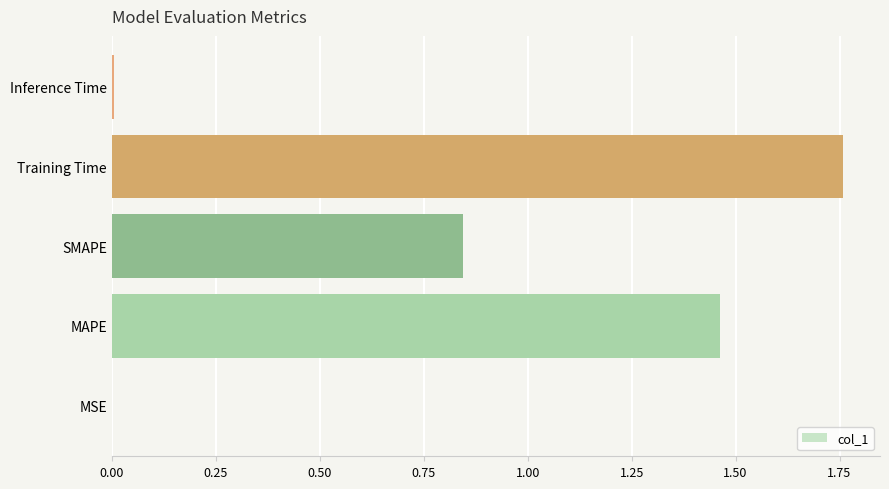

What is the sum of all values?

4.1